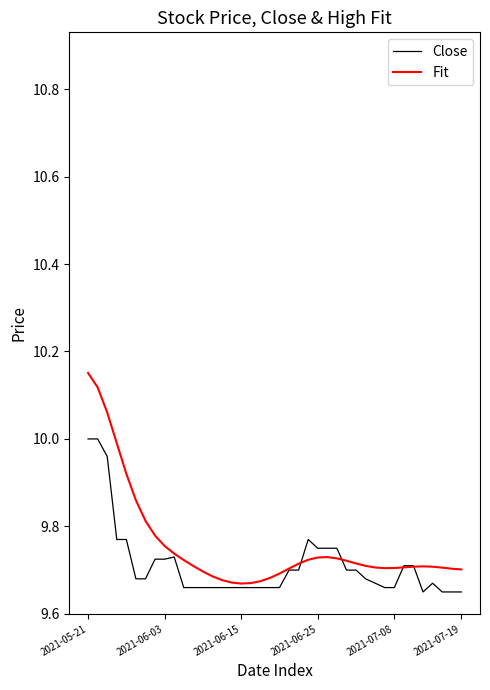

At how many categories does at least one series exceed 9?

40